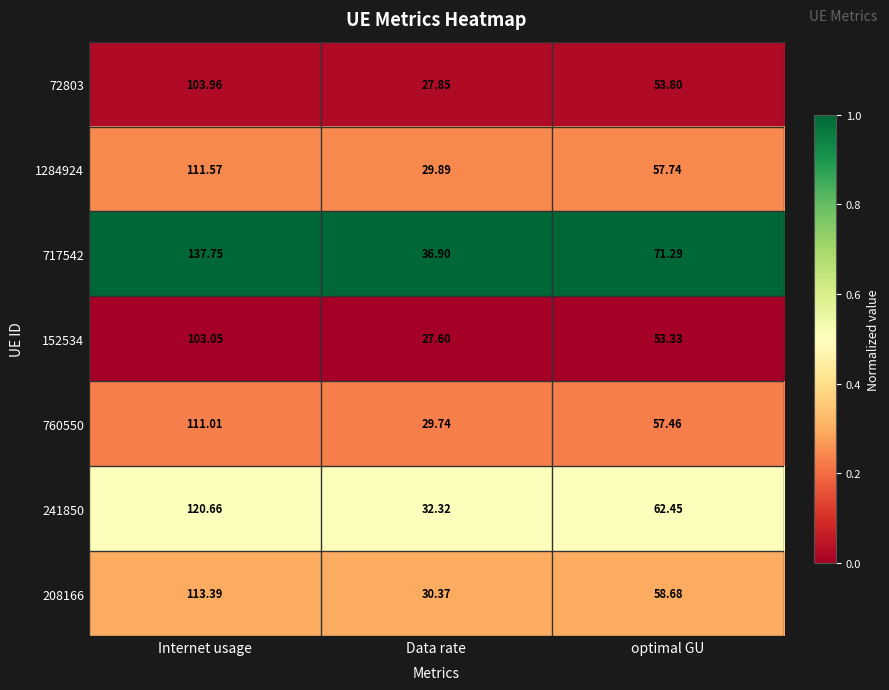

Which series has the largest range (max minus min)?

717542